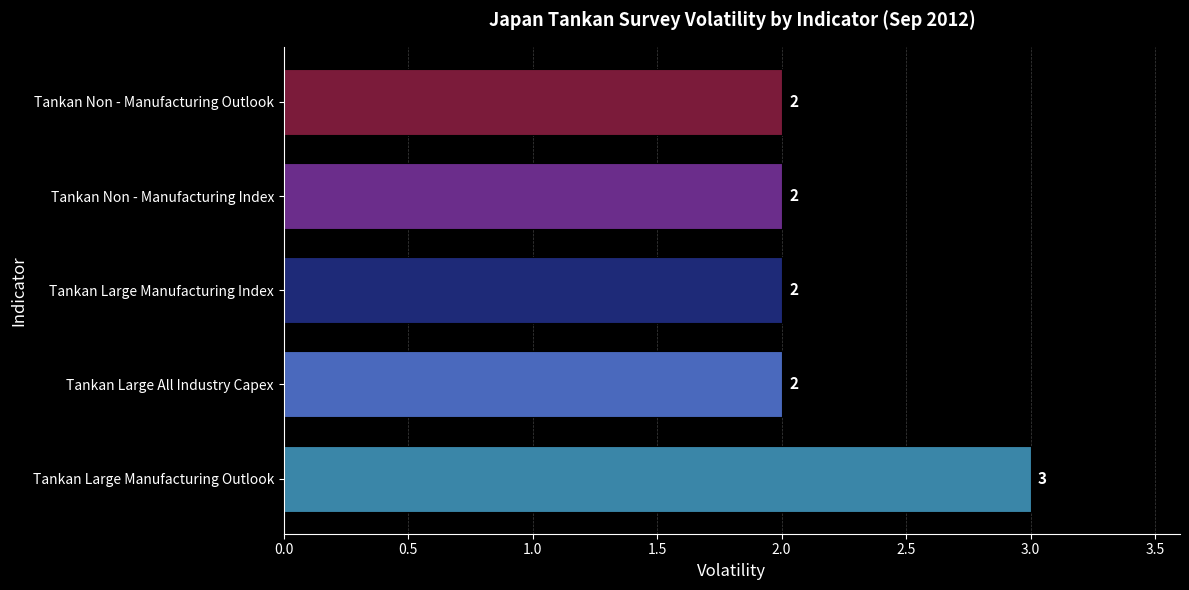

True or false: the data shows 2 at Tankan Non - Manufacturing Outlook.

True